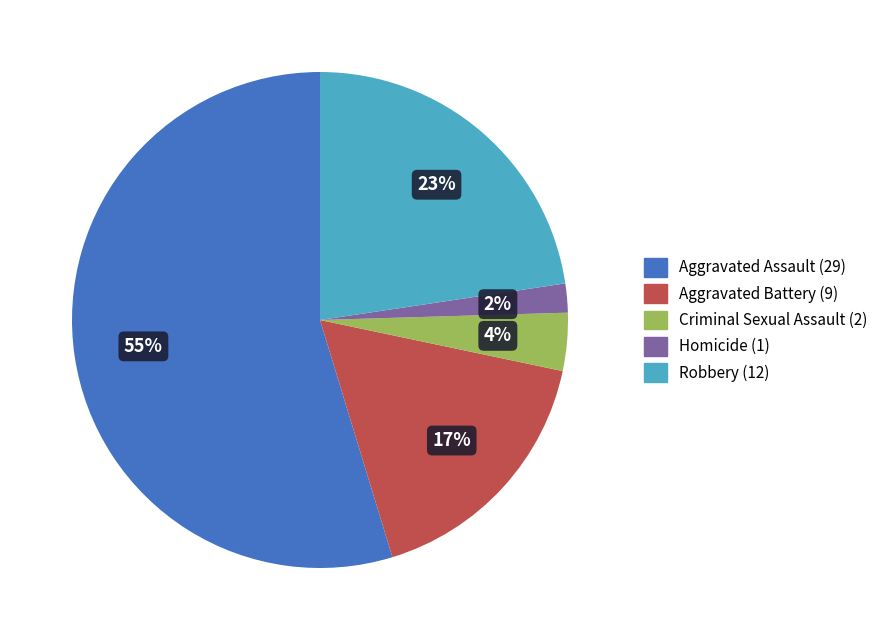

Between Aggravated Battery and Robbery, which is larger?

Robbery